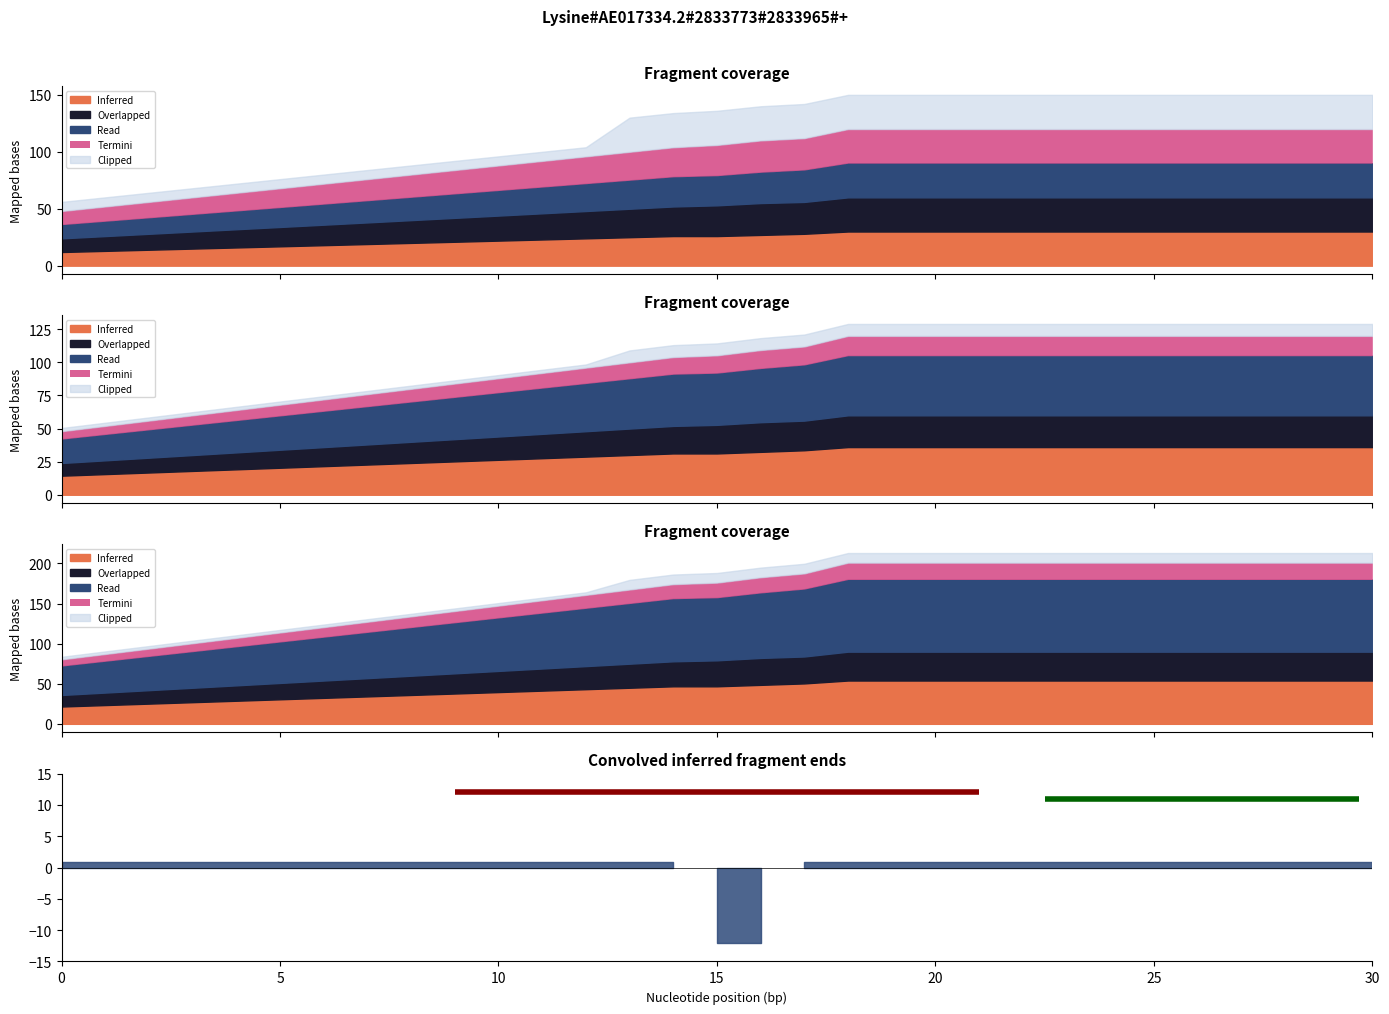

What is the difference between the highest and lowest values at 4?

8